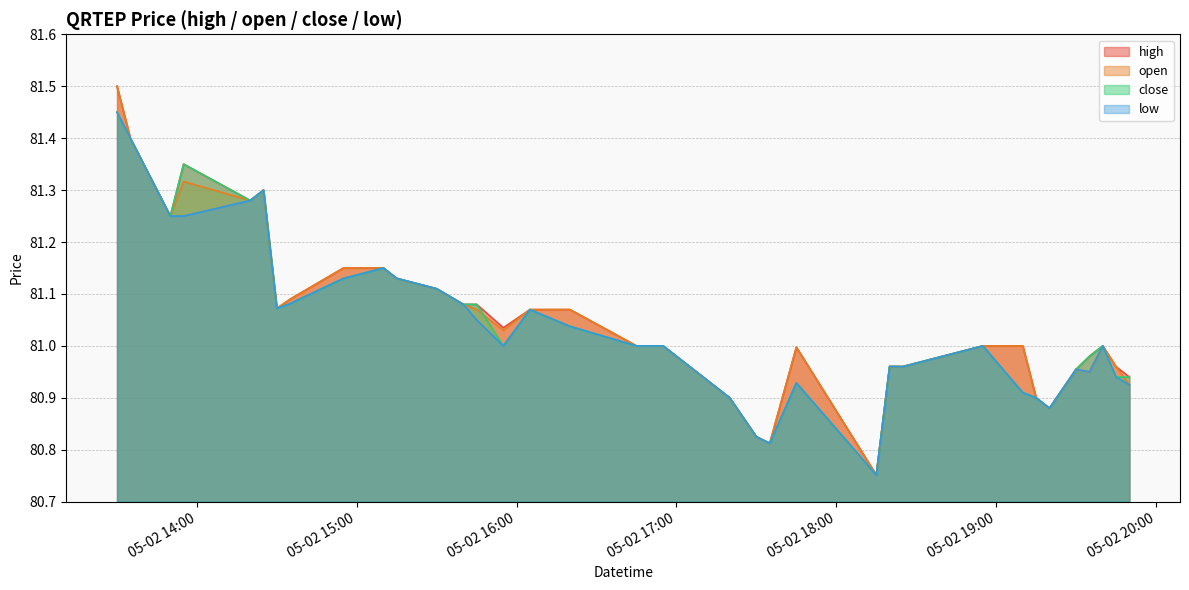

At 2022-05-02 18:20, list the series in order from smallest to largest.

high, open, close, low